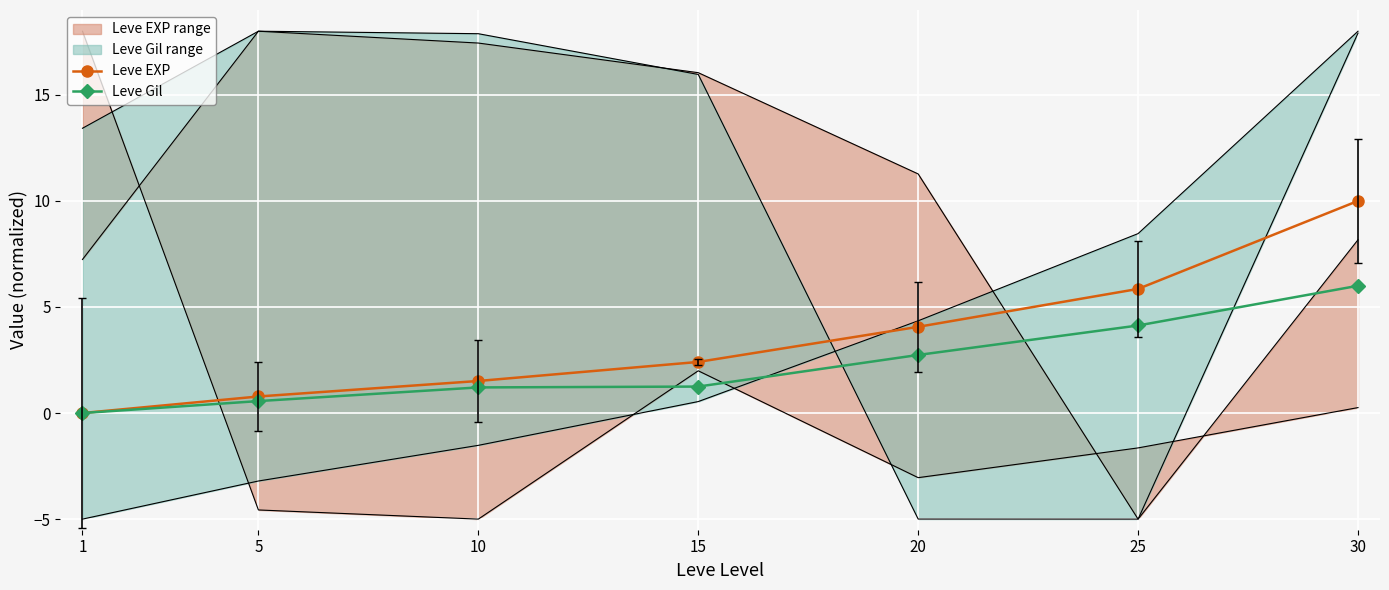

What is the value of the Leve EXP point at the 7th from the left?

10.0